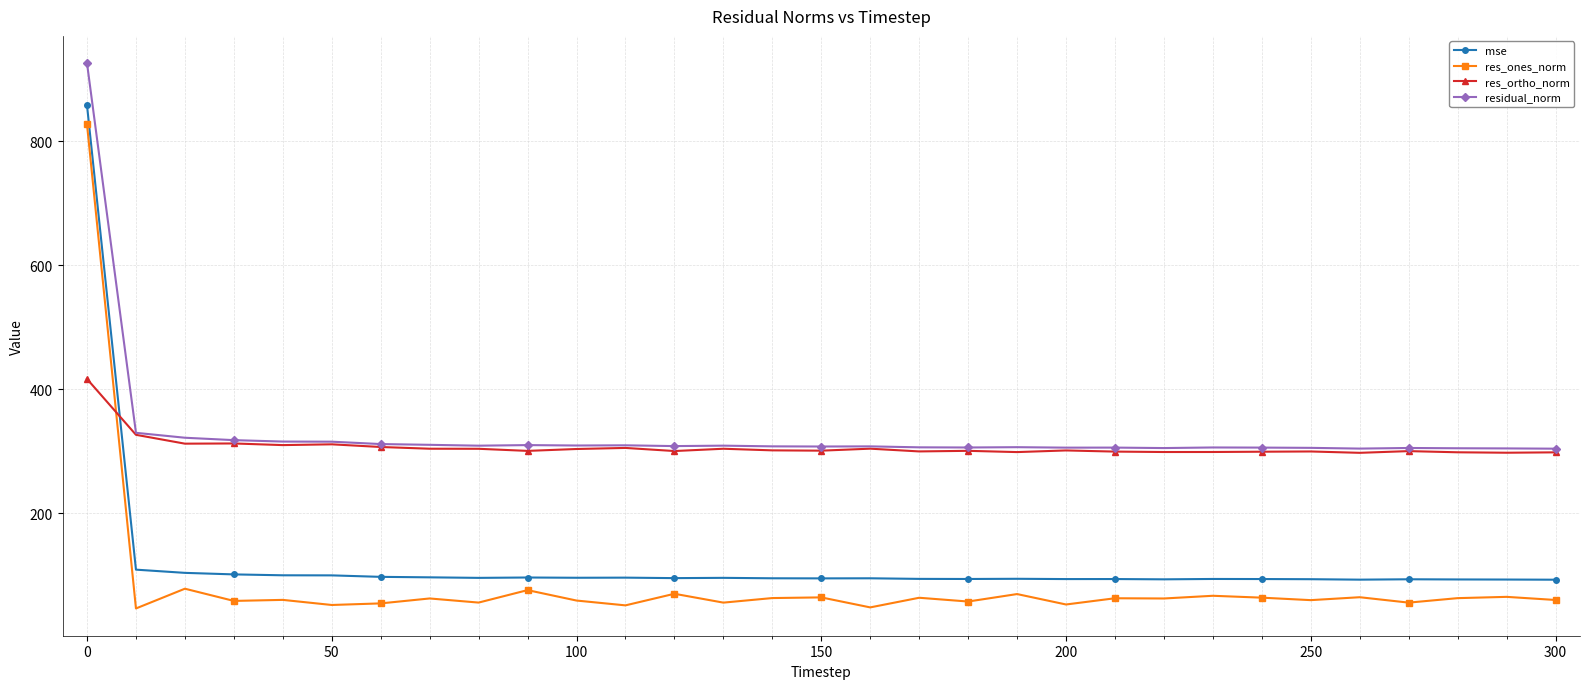

How many values in the residual_norm series exceed 307?

17